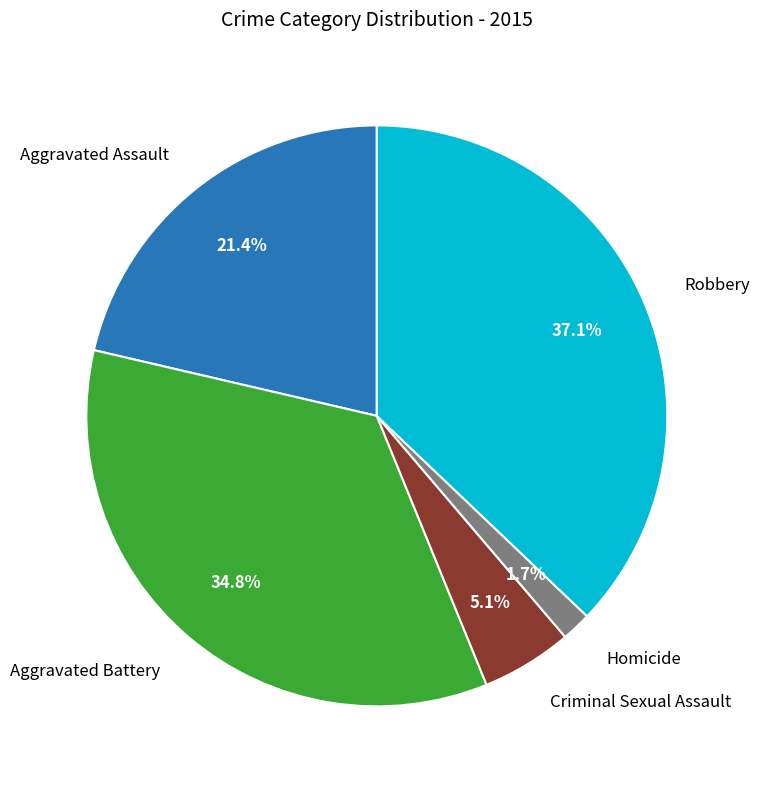

Does any single category account for the majority?

No